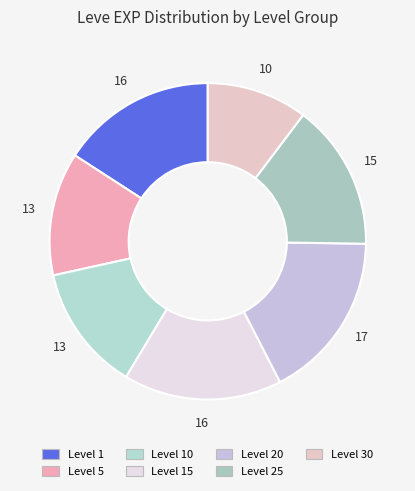

Which slice is the largest?

Level 20